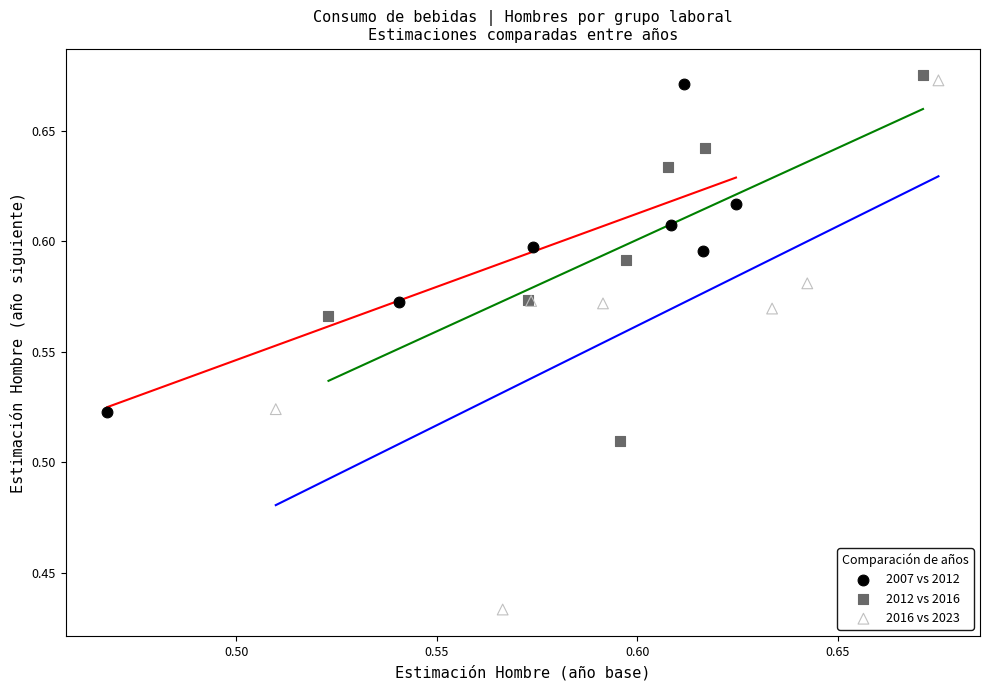

Which series contains the lowest Y value?

2016 vs 2023